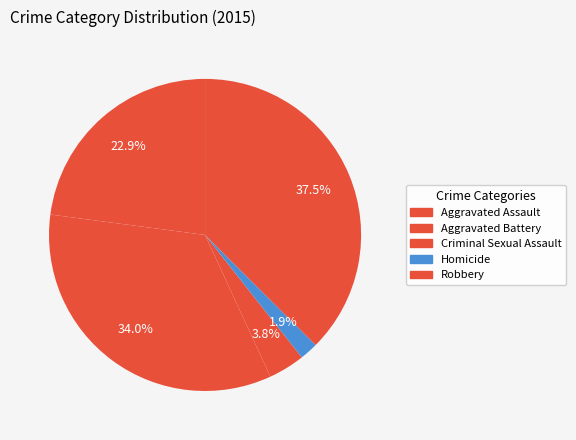

Count the number of slices in the pie.

5